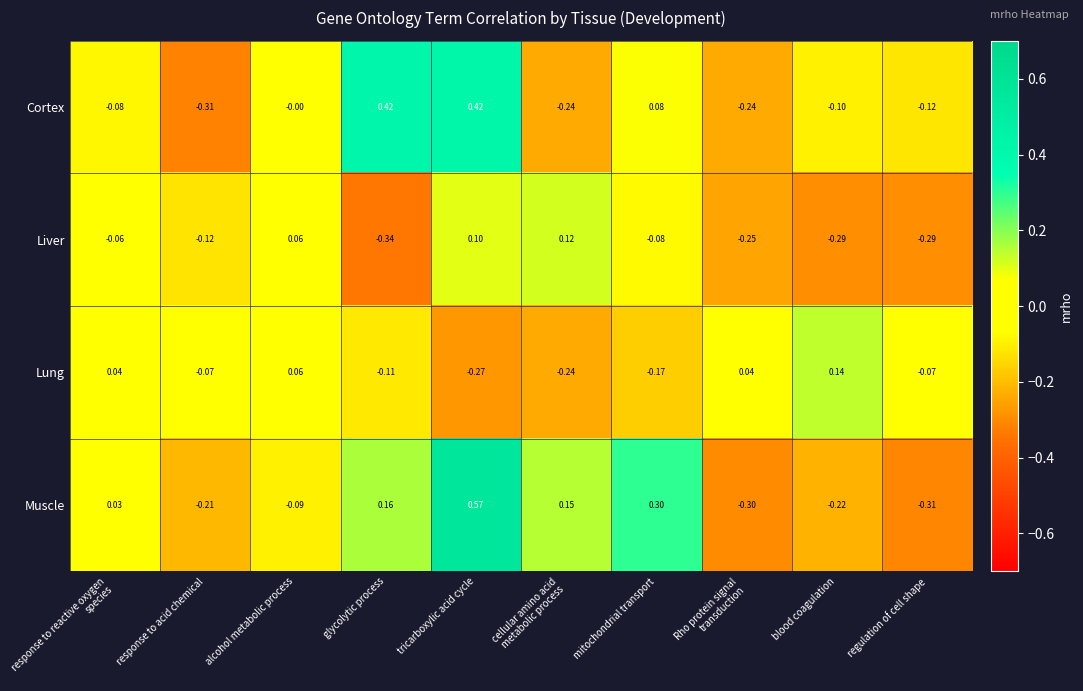

Rank the series by their maximum value, from highest to lowest.

Muscle, Cortex, Lung, Liver